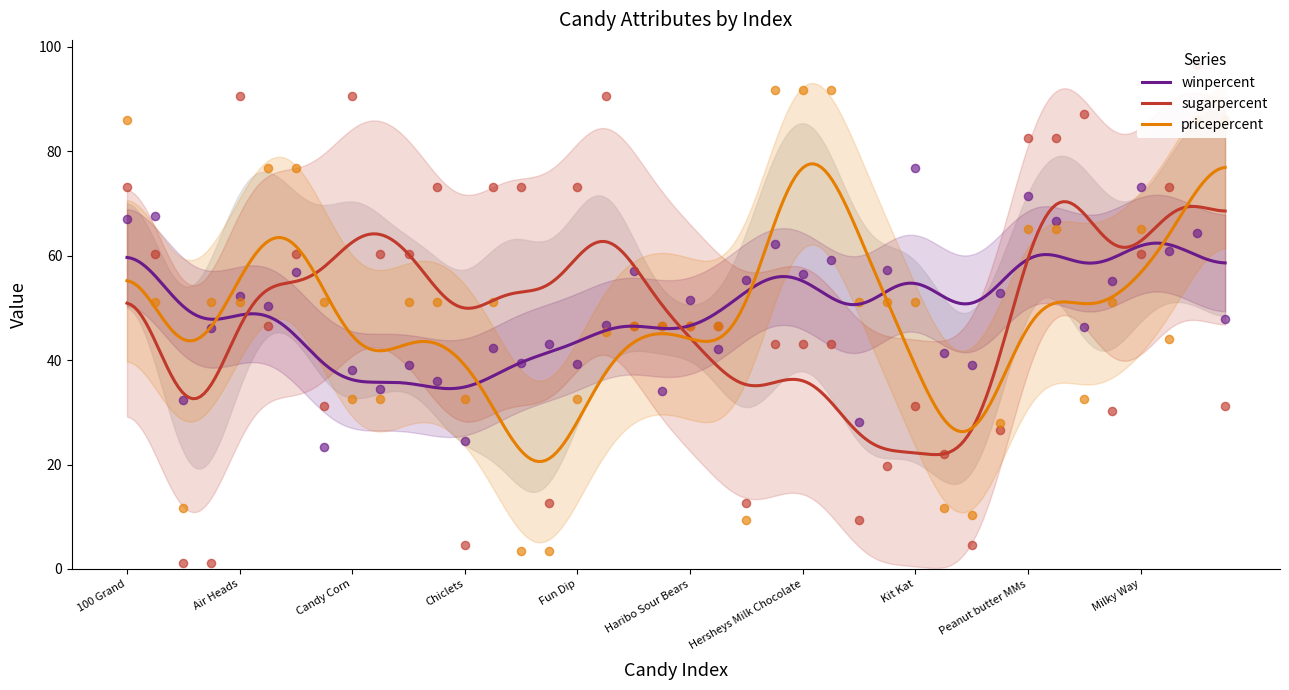

Which series reaches the minimum Y coordinate?

sugarpercent